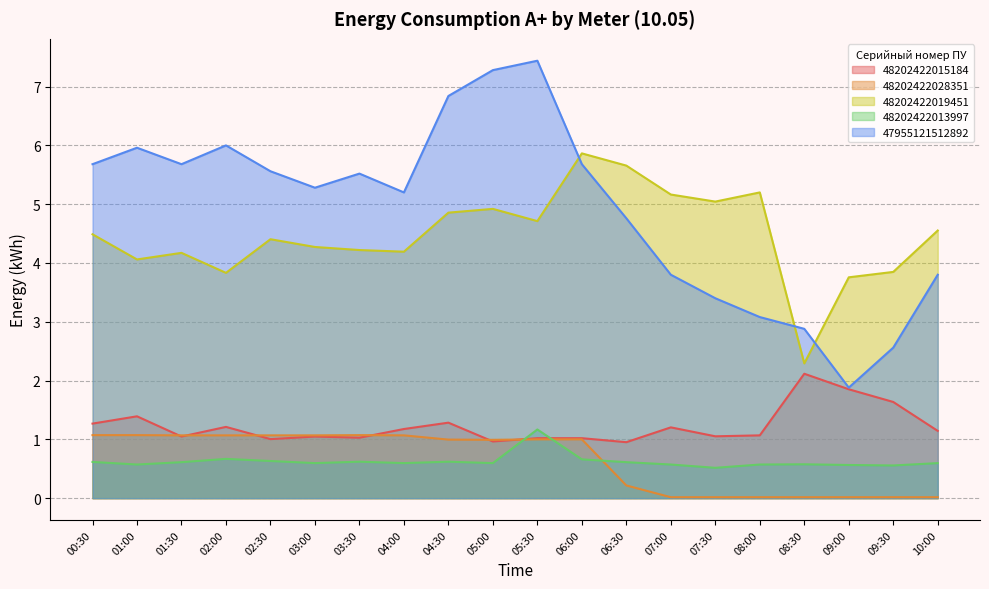

The value of 47955121512892 at 06:00 is 3.1. True or false?

False